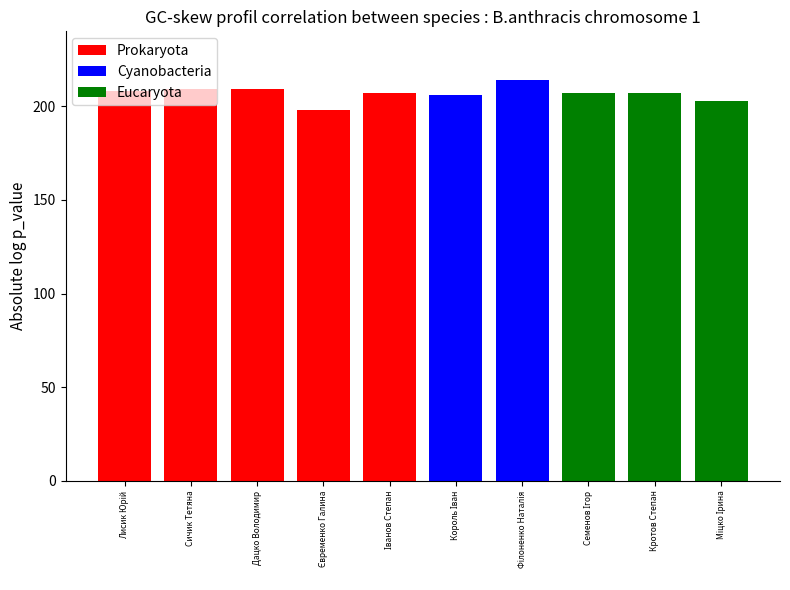

Which series has the largest total across all categories?

Prokaryota